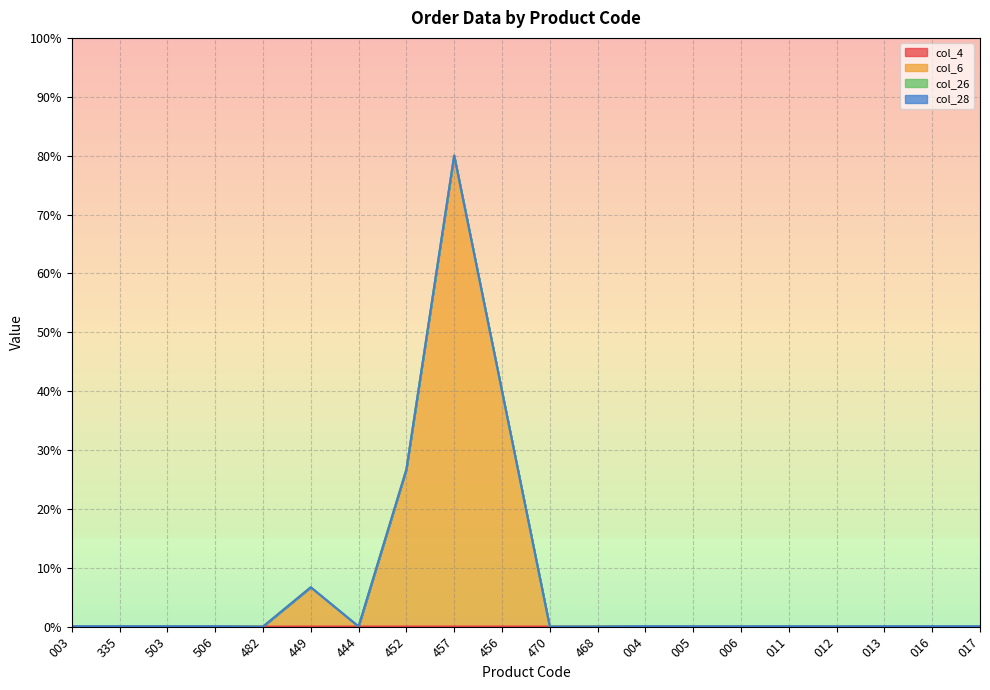

True or false: col_4 and col_6 cross at least once.

False